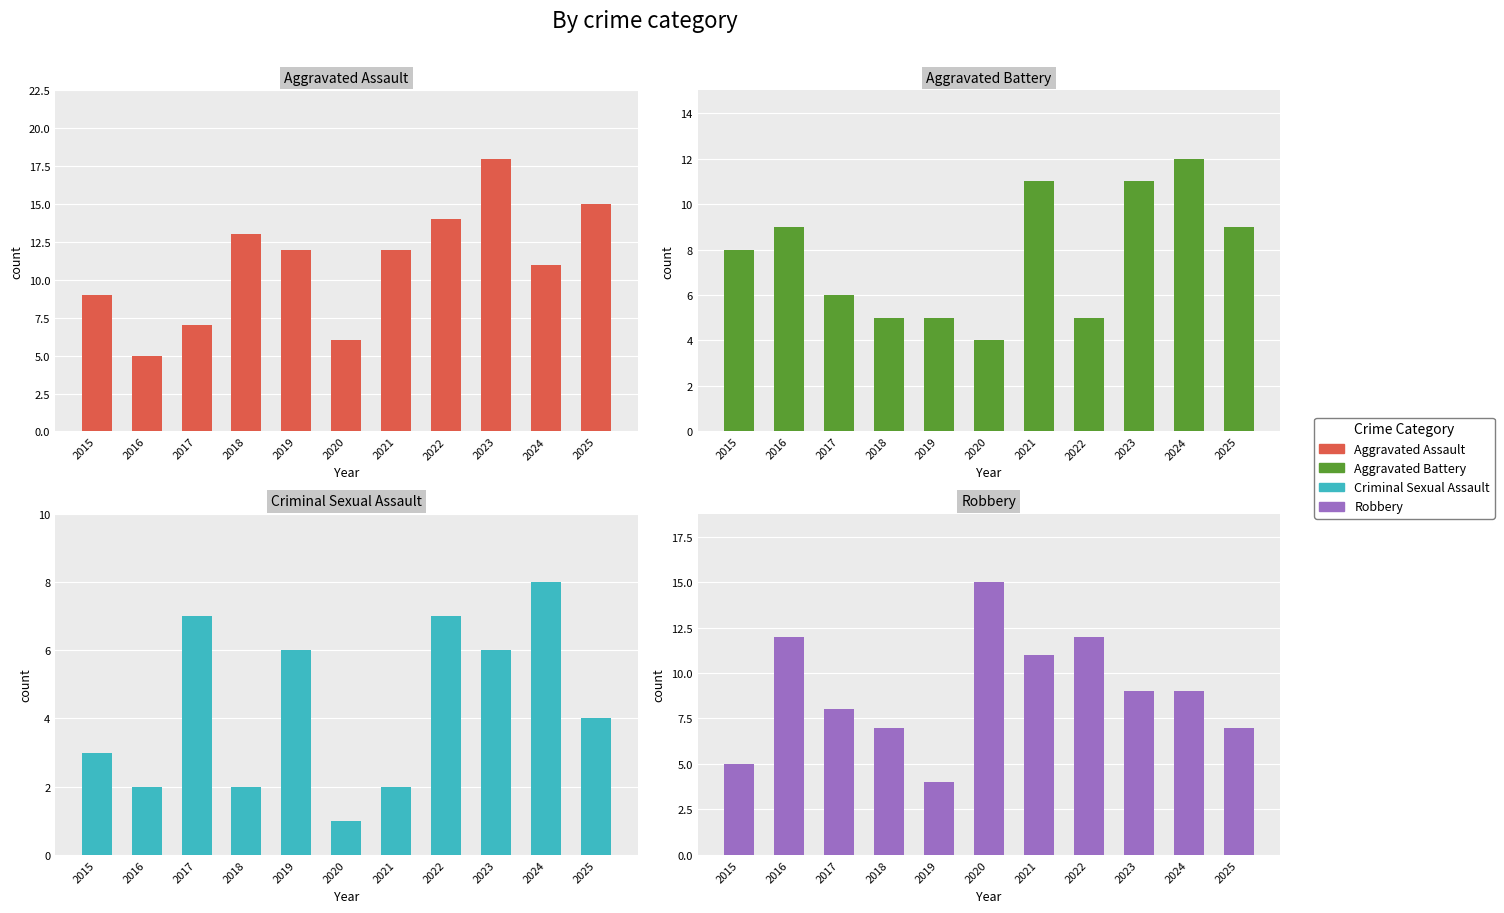

How many series are shown in this chart?

4